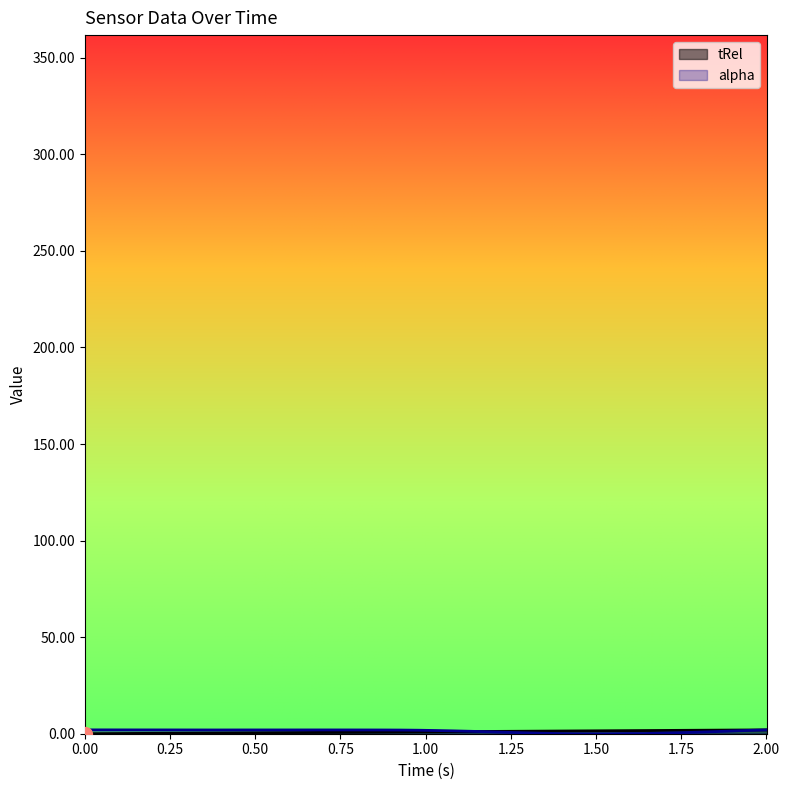

Rank the series at 1.08 from highest to lowest value.

alpha, tRel